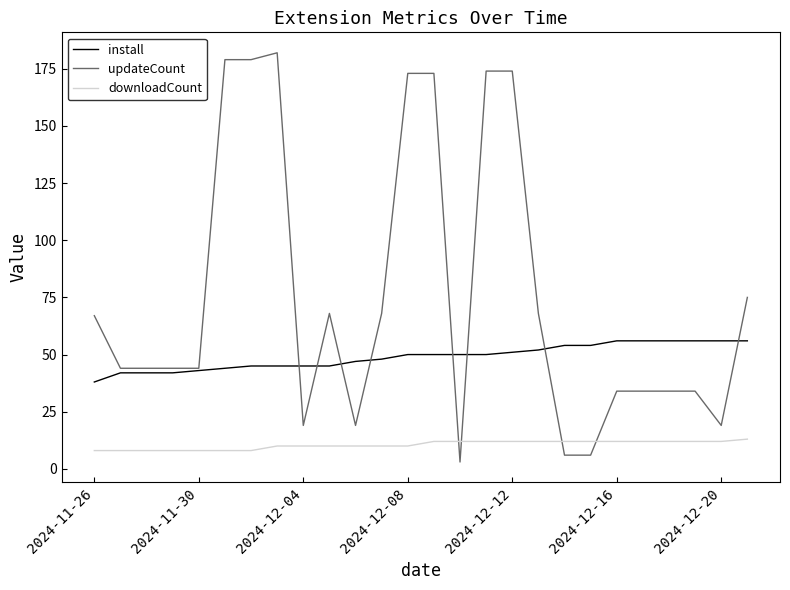

Which series has the largest total across all categories?

updateCount